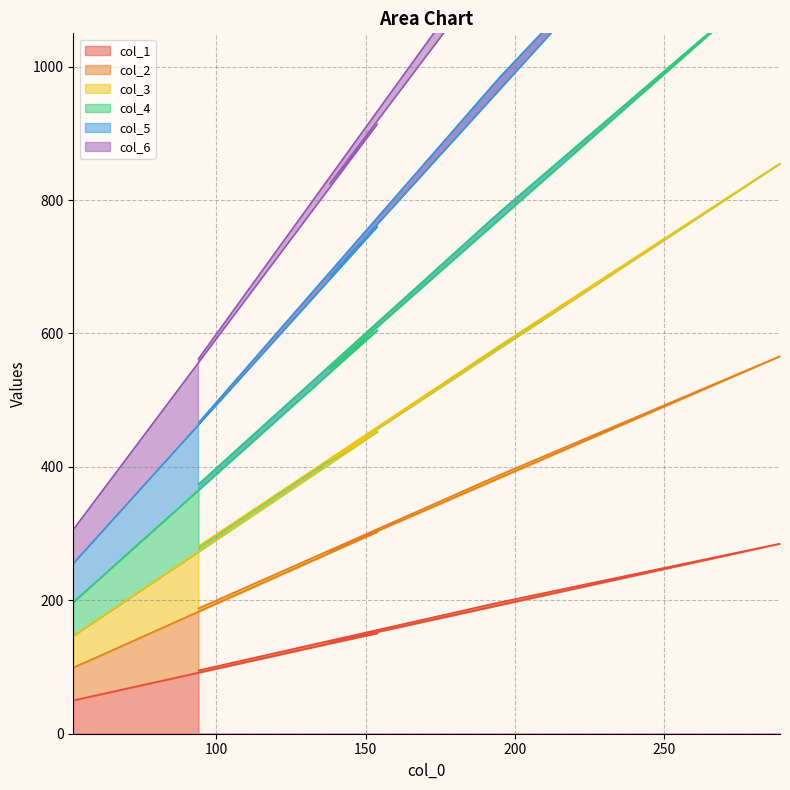

What is the sum of the col_5 values at 94 and 154?

1226